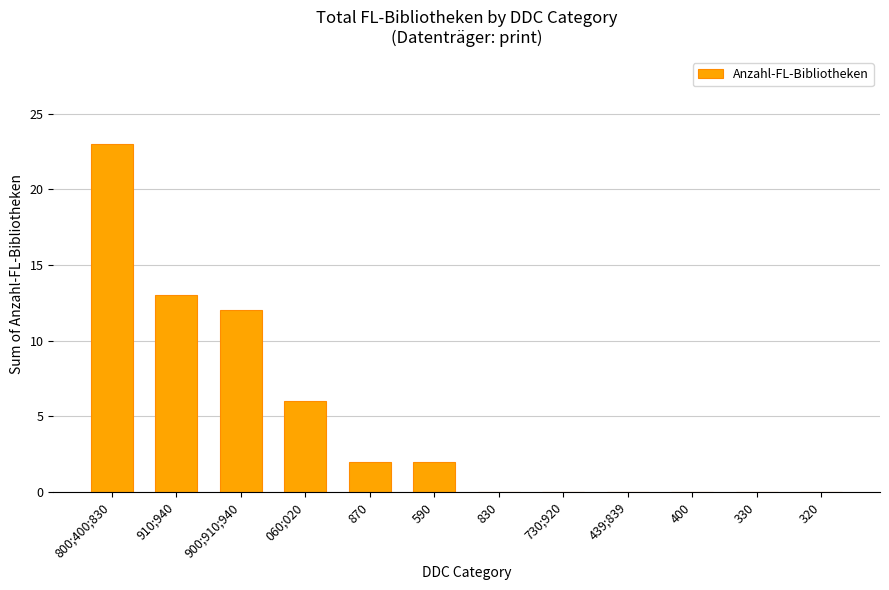

What is the change in value from 900;910;940 to 590?

-10